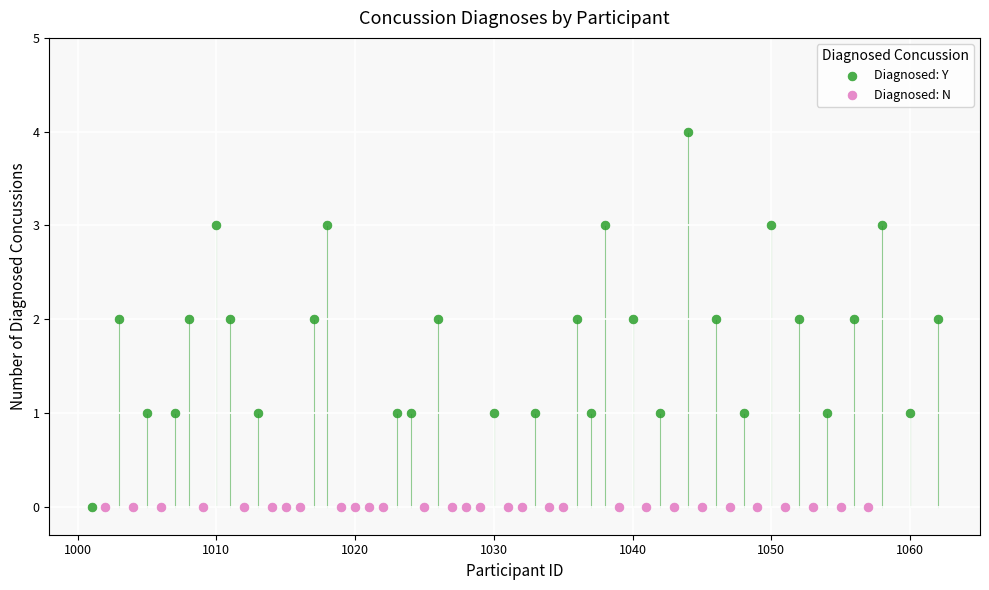

Which series reaches the maximum Y coordinate?

Diagnosed: Y